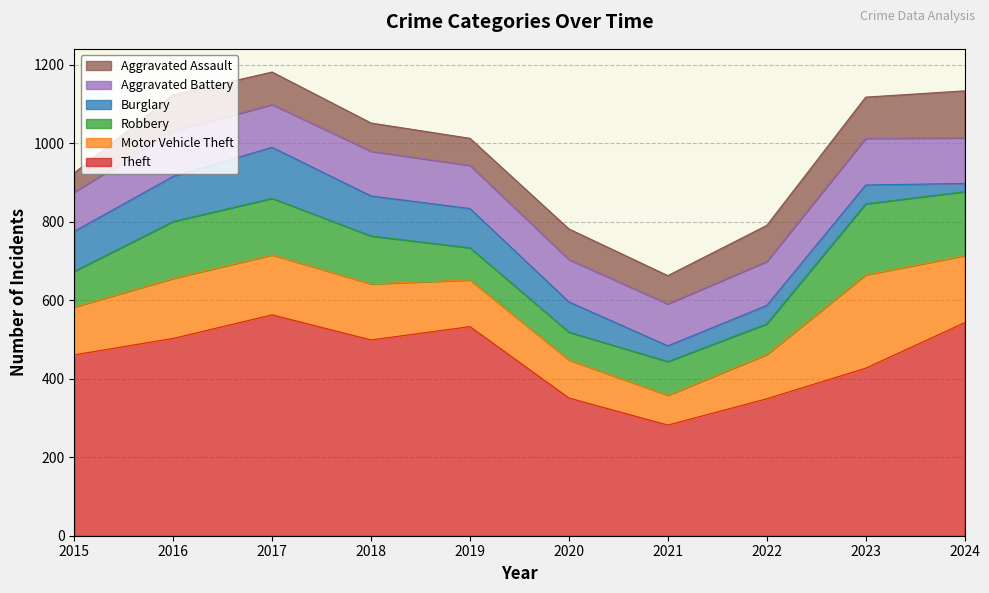

What is the sum of all Theft values?

4511